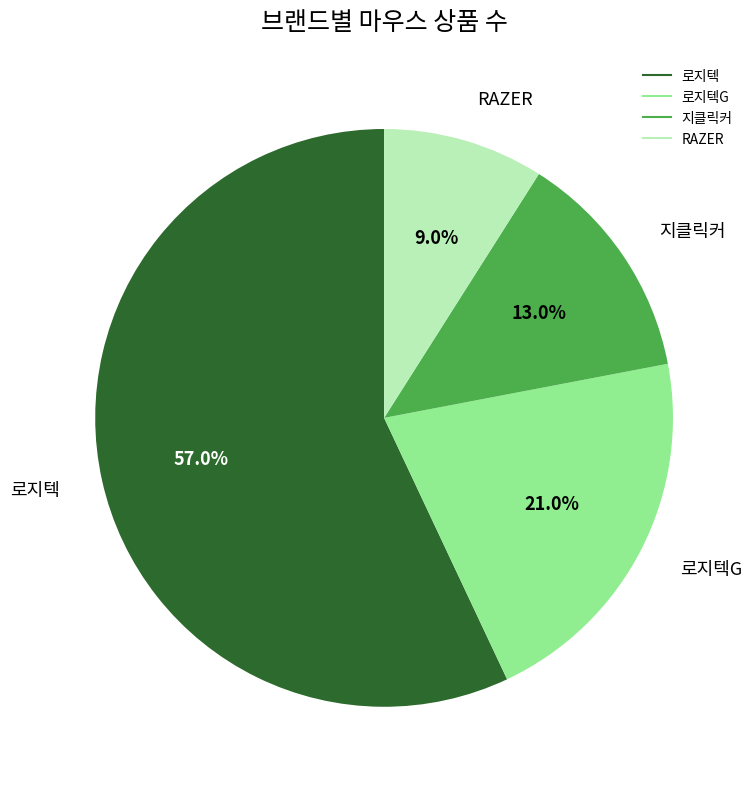

Is there a majority slice in this chart?

Yes